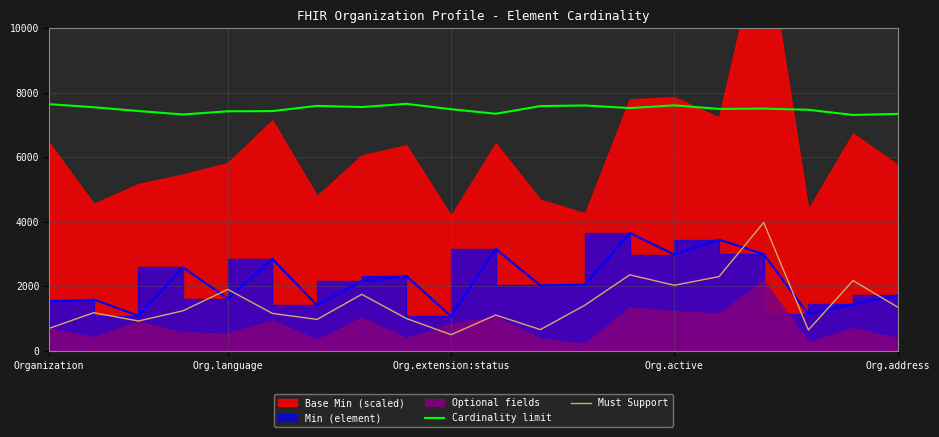

What is the highest value of the Must Support series?

3977.7